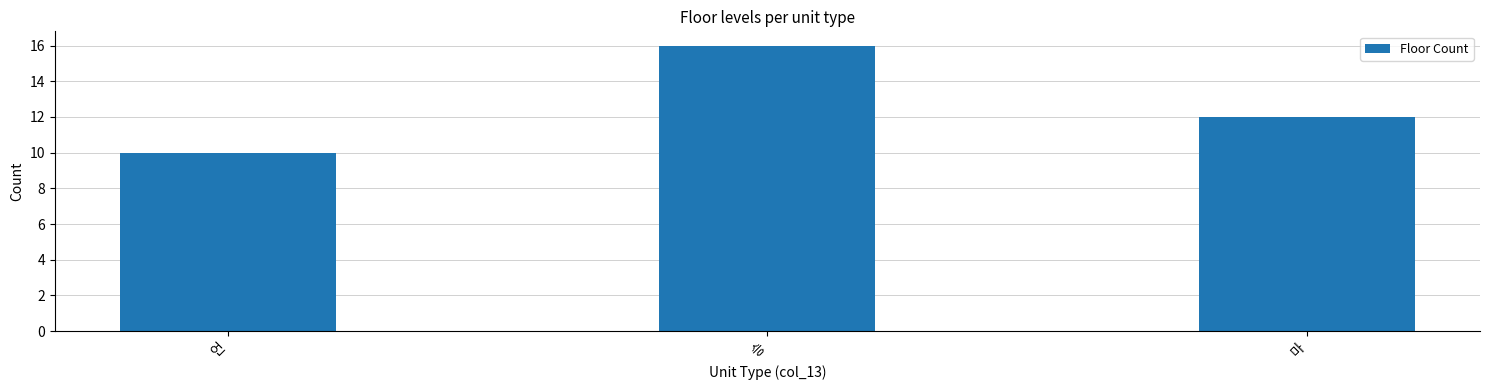

Count the values in the range 10 to 16.

3